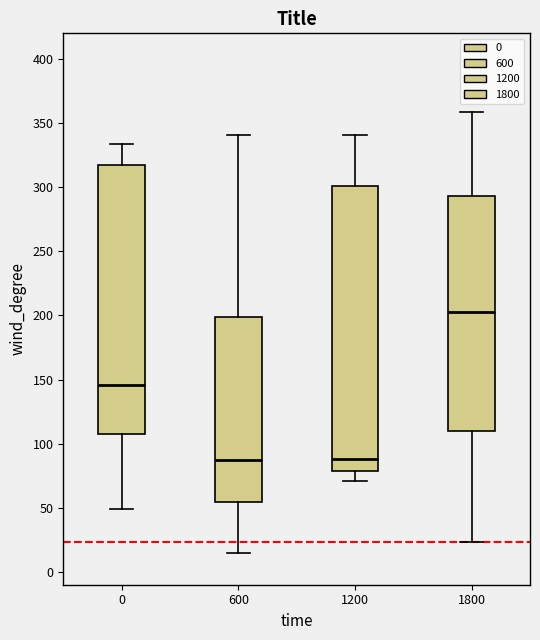

Which box is the tallest, from its lower edge to its upper edge?

1200